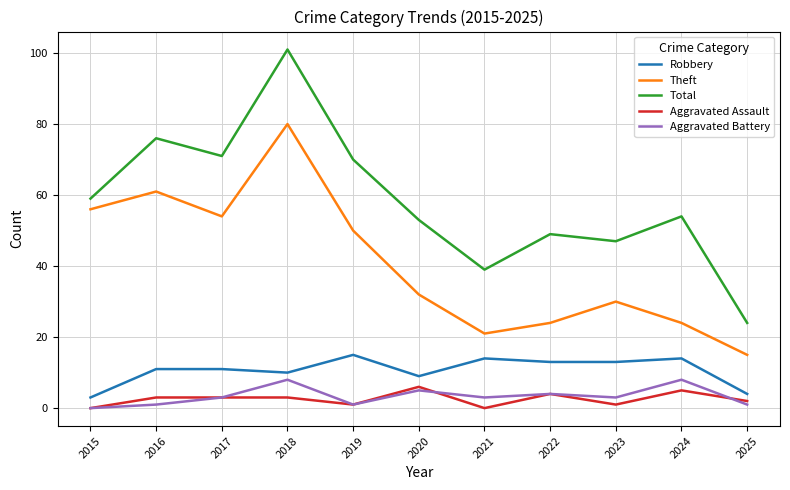

Reading left to right, transcribe all the data shown in this chart.

Robbery: 3	11	11	10	15	9	14	13	13	14	4
Theft: 56	61	54	80	50	32	21	24	30	24	15
Total: 59	76	71	101	70	53	39	49	47	54	24
Aggravated Assault: 0	3	3	3	1	6	0	4	1	5	2
Aggravated Battery: 0	1	3	8	1	5	3	4	3	8	1